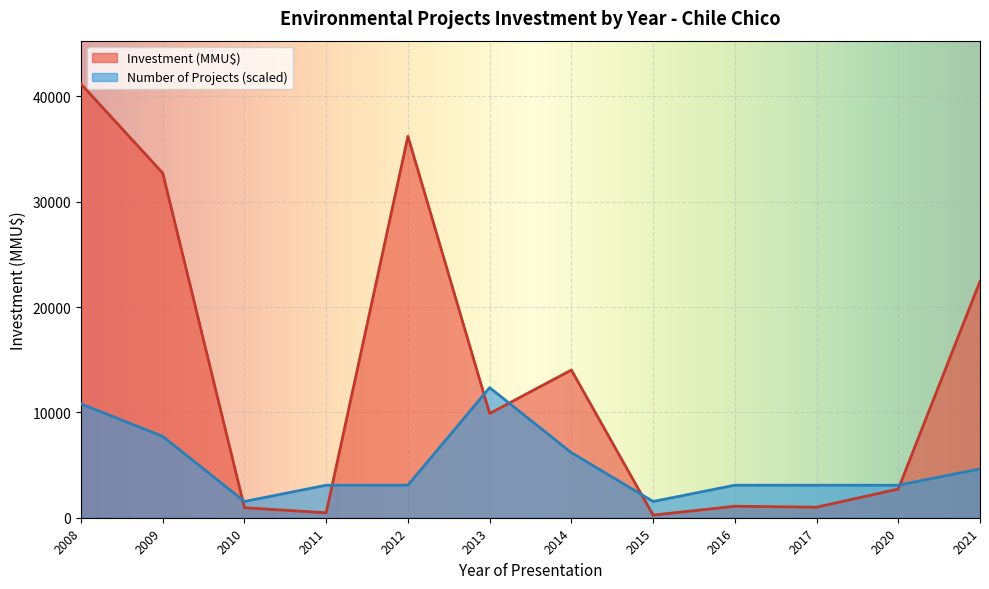

Which category has the highest value in the Number of Projects (scaled) series?

2013